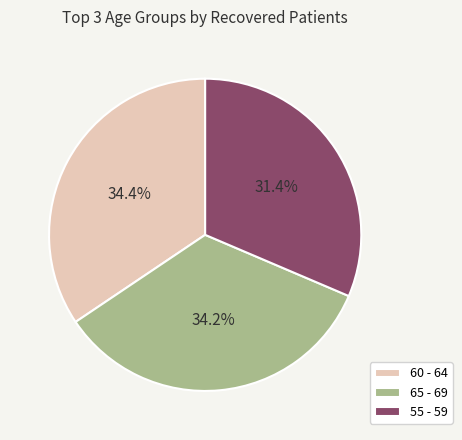

What portion of the pie excludes 60 - 64?

65.6%